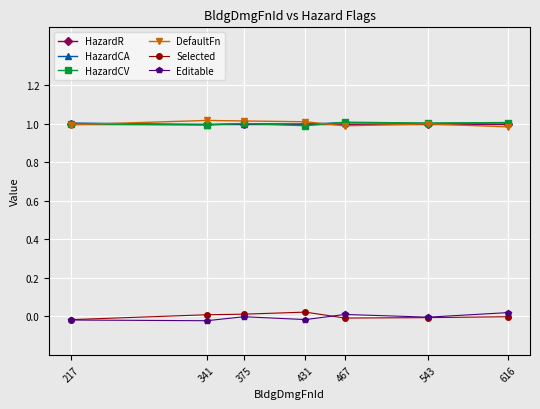

The value of HazardCA at 217 is 1.7. True or false?

False